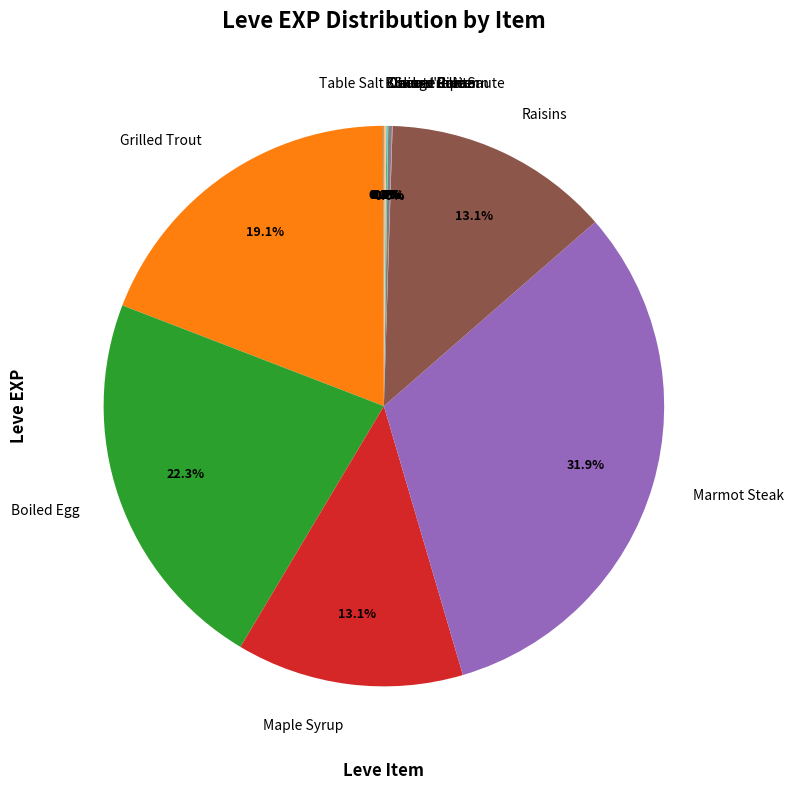

Combined, what portion of the pie is Raisins and Boiled Egg?

35.4%